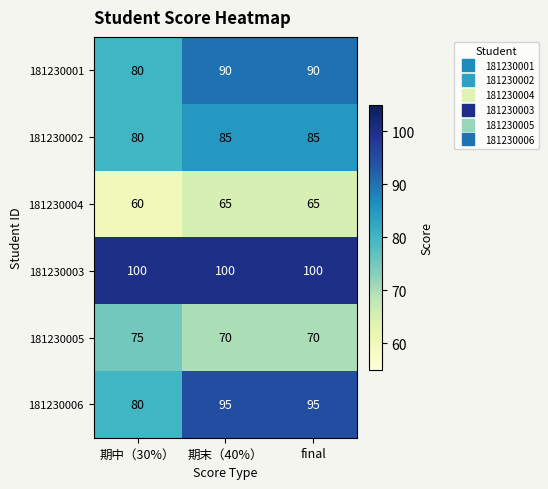

Reading left to right, what are all the values shown in this chart?

181230001: 80	90	90
181230002: 80	85	85
181230004: 60	65	65
181230003: 100	100	100
181230005: 75	70	70
181230006: 80	95	95